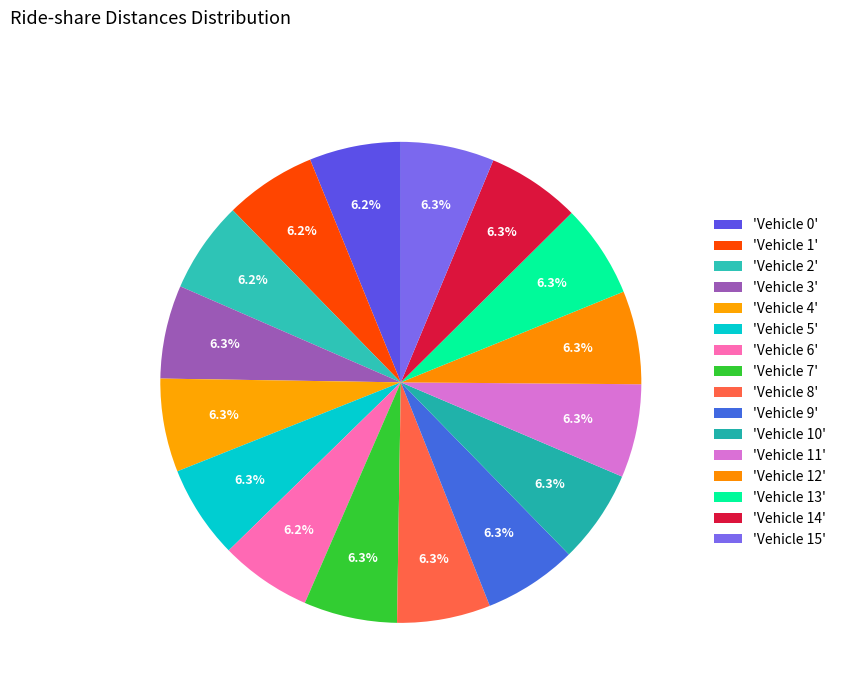

How many slices are in this pie chart?

16